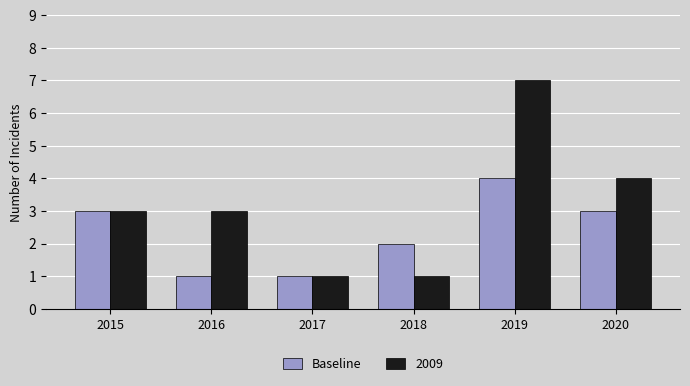

Read the 2009 value at 2015.

3